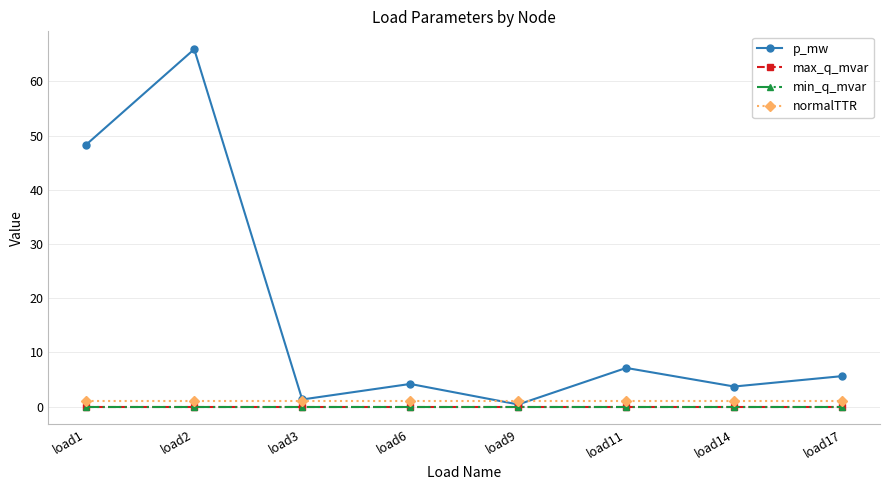

Is this an area chart (filled region under the line)?

No